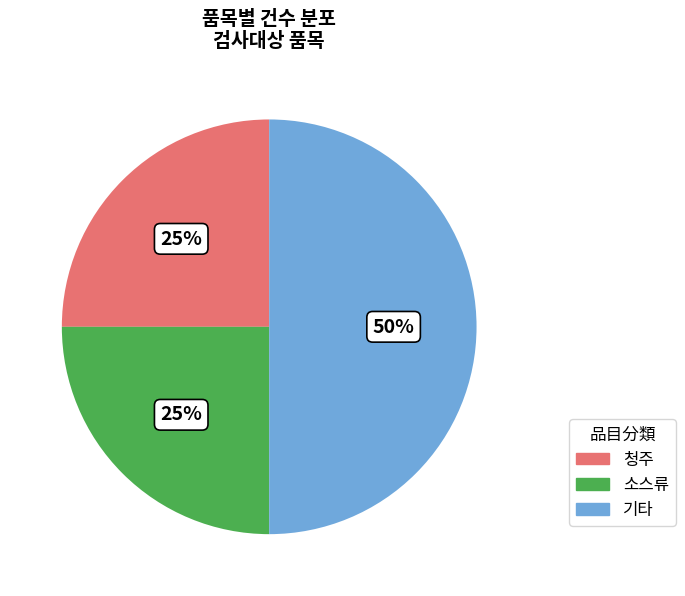

To the nearest percent, what portion does 기타 represent?

50%